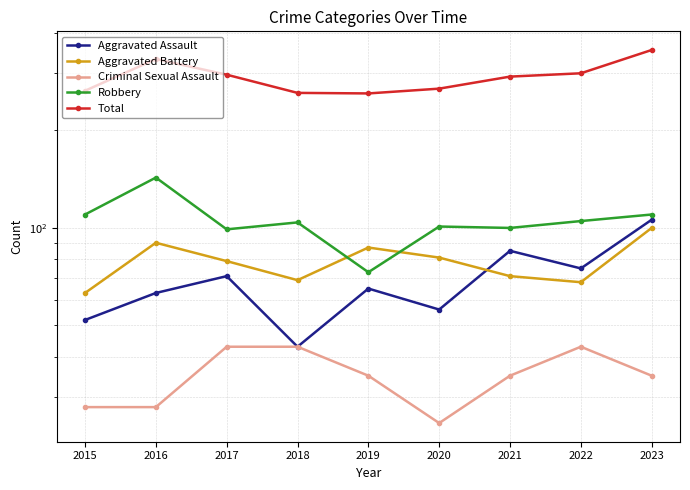

Reading right to left, transcribe all the data shown in this chart.

Aggravated Assault: 2023=106	2022=75	2021=85	2020=56	2019=65	2018=43	2017=71	2016=63	2015=52
Aggravated Battery: 2023=100	2022=68	2021=71	2020=81	2019=87	2018=69	2017=79	2016=90	2015=63
Criminal Sexual Assault: 2023=35	2022=43	2021=35	2020=25	2019=35	2018=43	2017=43	2016=28	2015=28
Robbery: 2023=110	2022=105	2021=100	2020=101	2019=73	2018=104	2017=99	2016=143	2015=110
Total: 2023=354	2022=300	2021=293	2020=269	2019=260	2018=261	2017=297	2016=332	2015=265